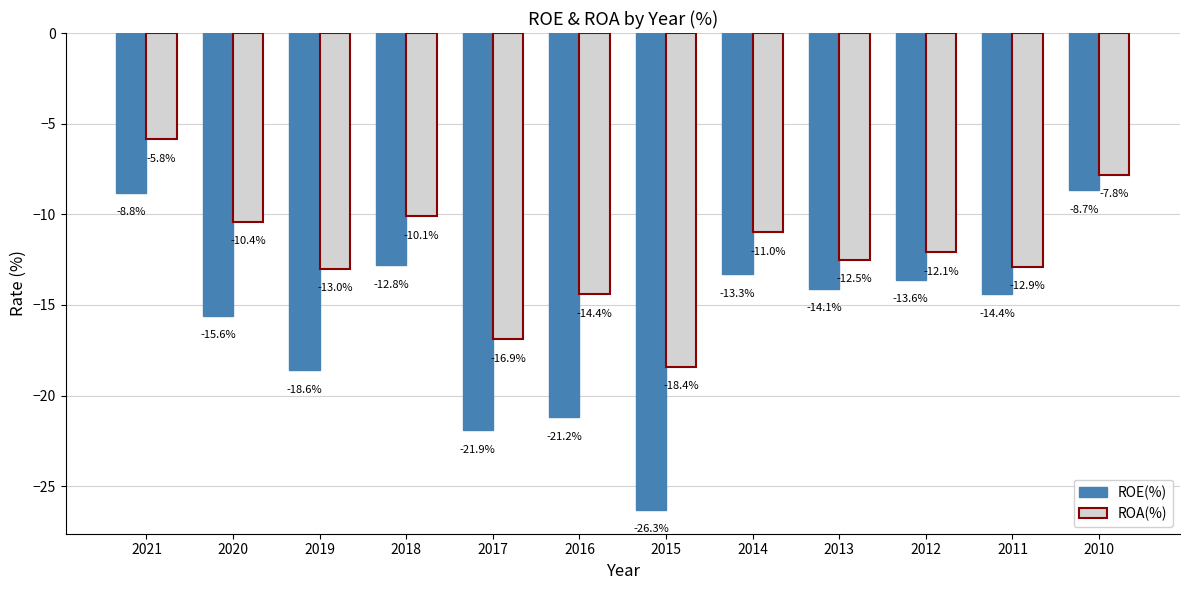

What is the smallest value displayed?

-26.3